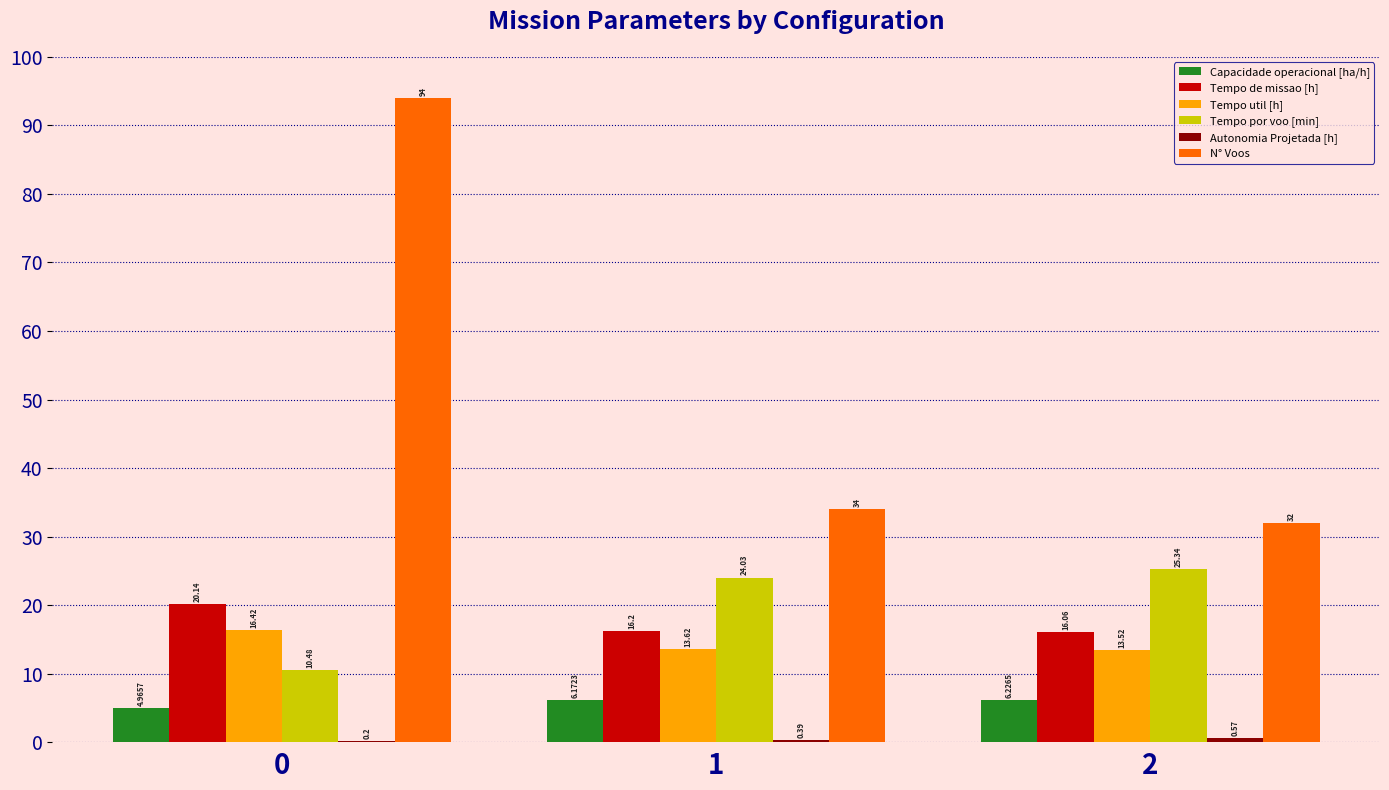

Are the bars grouped side by side (vs. stacked)?

Yes